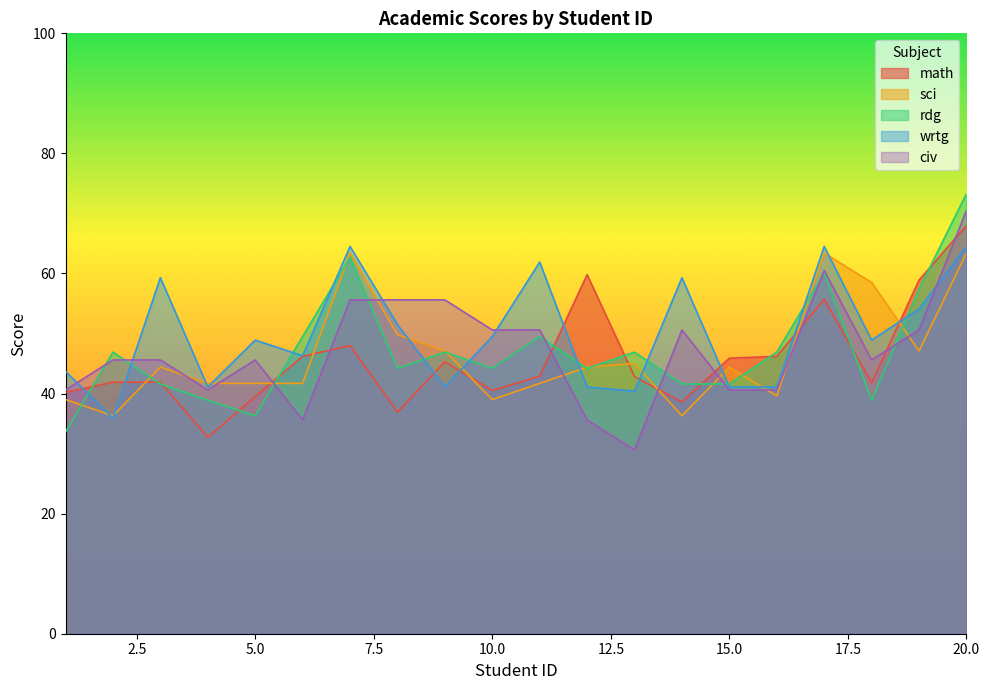

Which category has the lowest value in the rdg series?

1